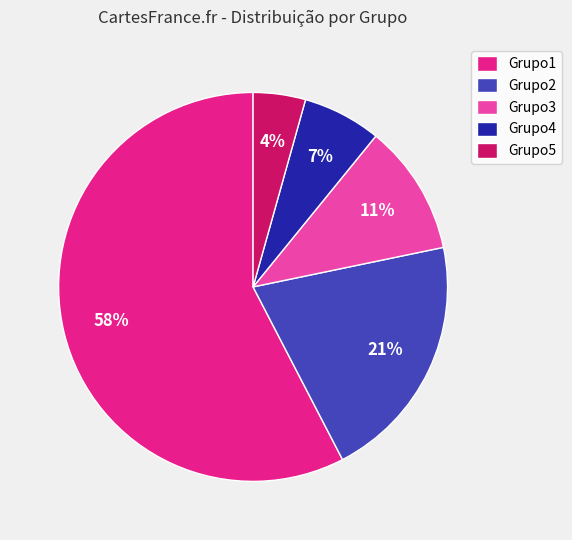

The Grupo2 slice represents 21% of the pie. True or false?

True